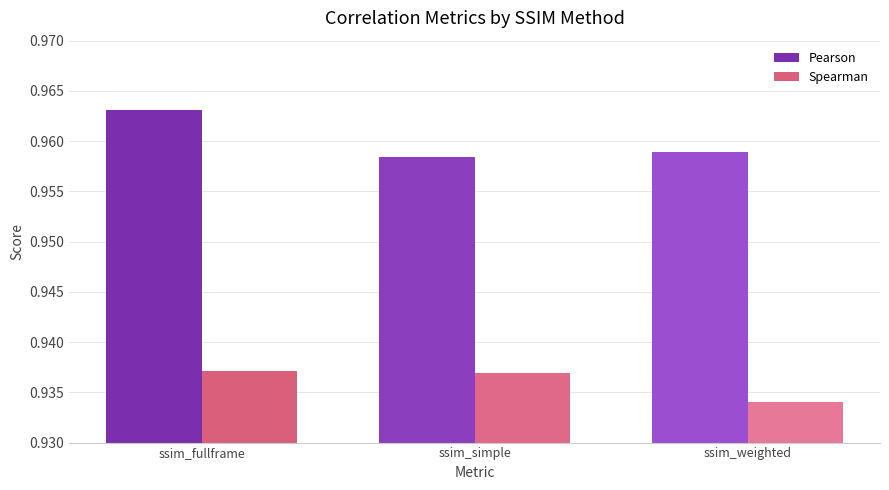

Rank the series by their average value, from lowest to highest.

Spearman, Pearson